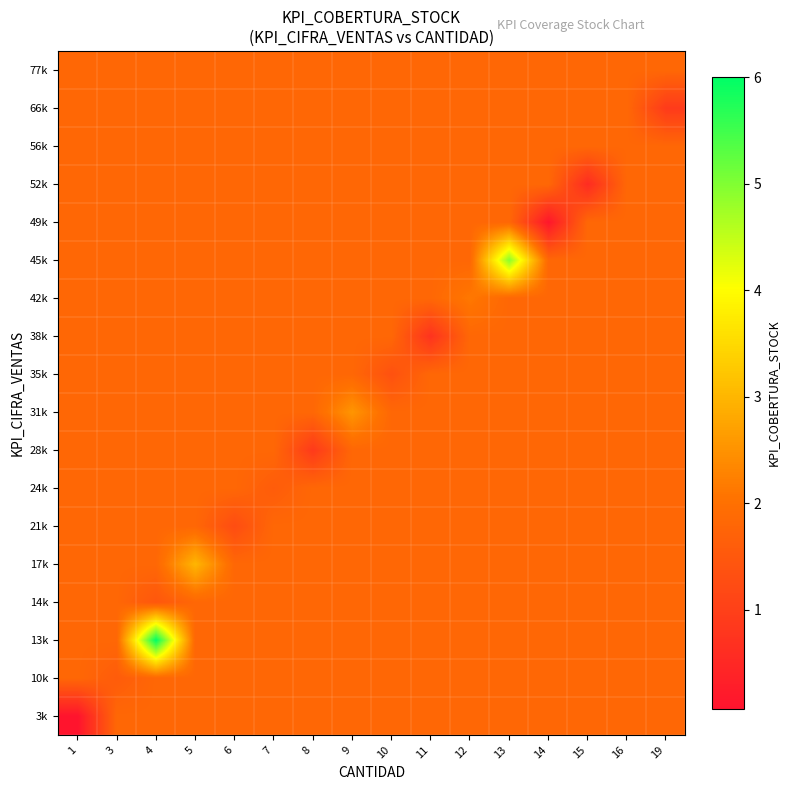

Rank the series by their maximum value, from lowest to highest.

3k, 10k, 14k, 21k, 24k, 28k, 35k, 38k, 49k, 52k, 56k, 66k, 77k, 42k, 31k, 17k, 45k, 13k